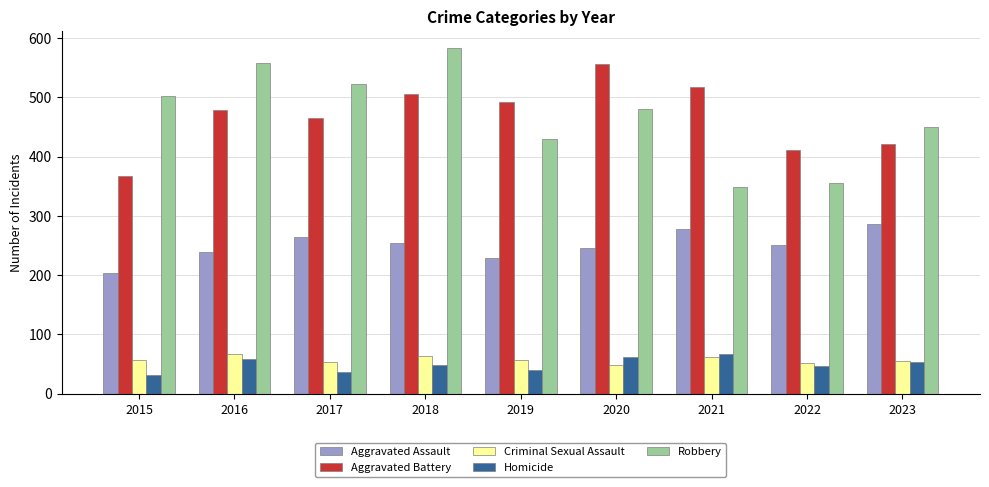

What is the difference between the second highest and second lowest values in the Aggravated Assault series?

49